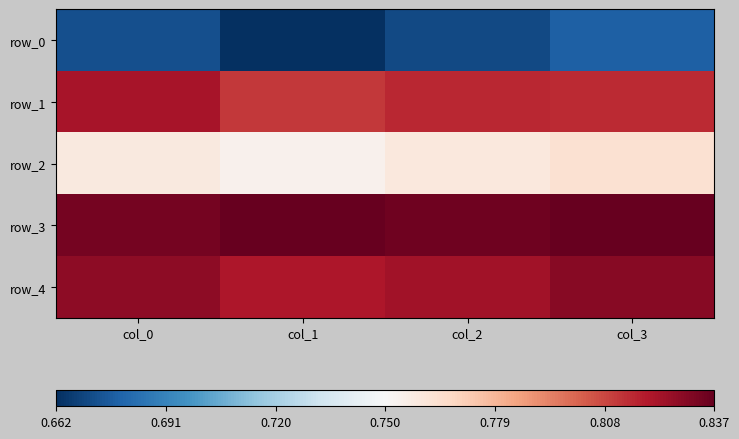

Which series has the largest total across all categories?

row_3